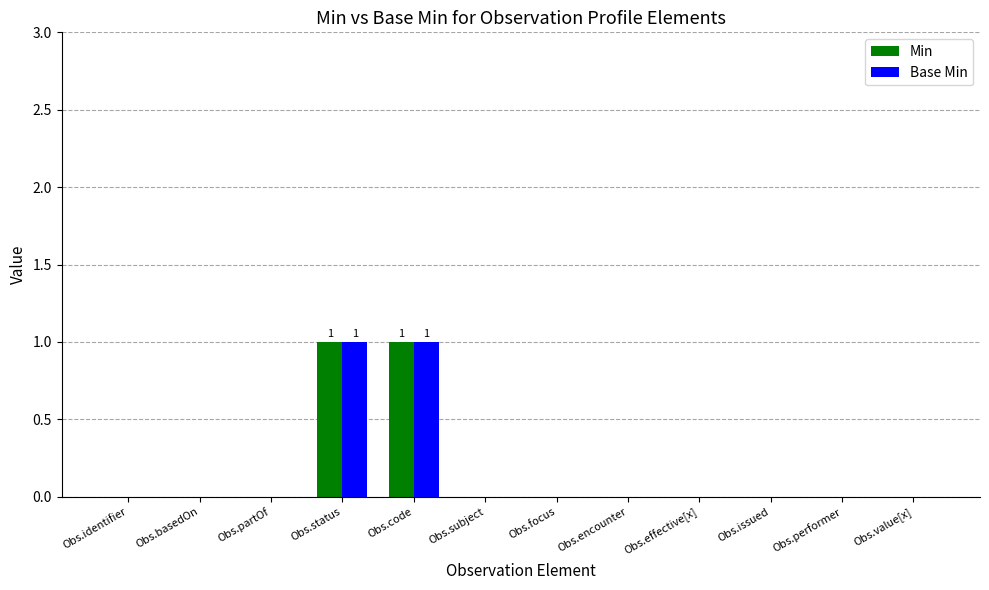

Reading left to right, transcribe all the data shown in this chart.

Min: Obs.identifier=0	Obs.basedOn=0	Obs.partOf=0	Obs.status=1	Obs.code=1	Obs.subject=0	Obs.focus=0	Obs.encounter=0	Obs.effective[x]=0	Obs.issued=0	Obs.performer=0	Obs.value[x]=0
Base Min: Obs.identifier=0	Obs.basedOn=0	Obs.partOf=0	Obs.status=1	Obs.code=1	Obs.subject=0	Obs.focus=0	Obs.encounter=0	Obs.effective[x]=0	Obs.issued=0	Obs.performer=0	Obs.value[x]=0